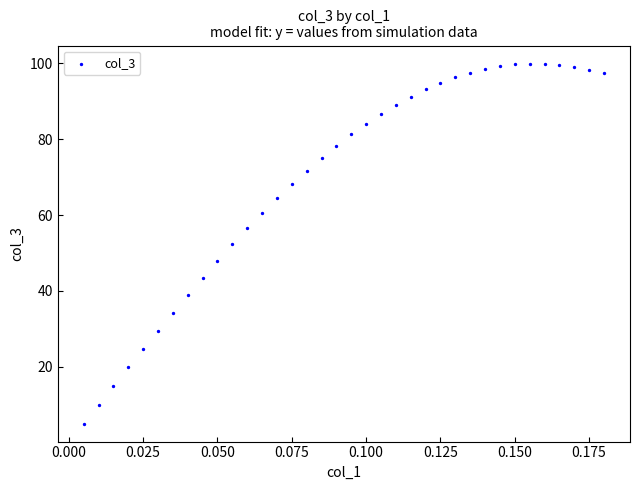

Count the number of points in this scatter plot.

36